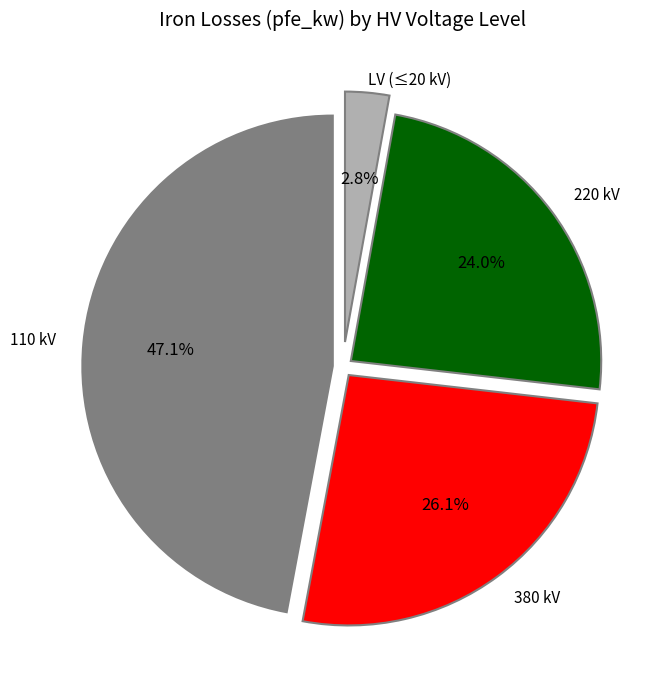

Which category has the smallest portion of the pie?

LV (≤20 kV)